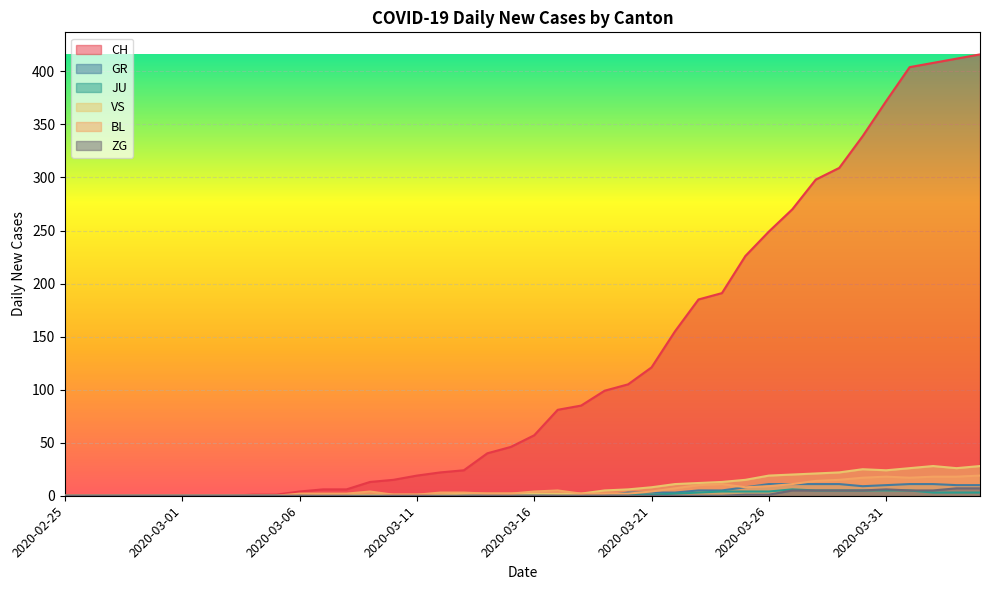

True or false: JU and ZG cross at least once.

False